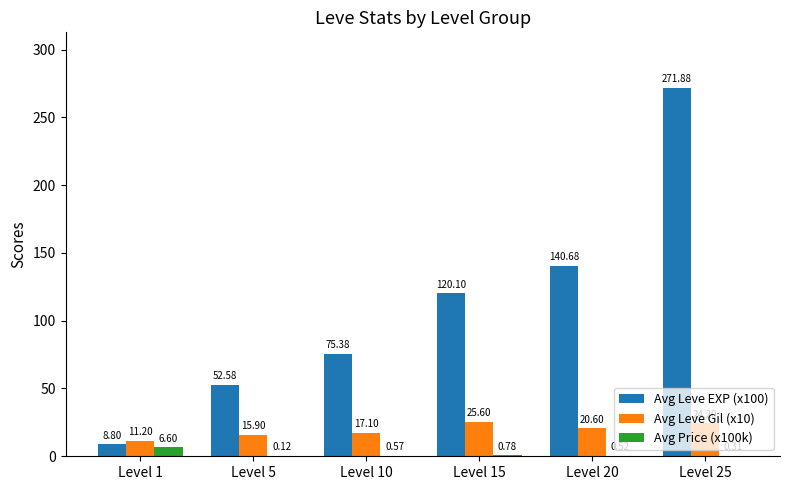

How many groups of bars are there?

6